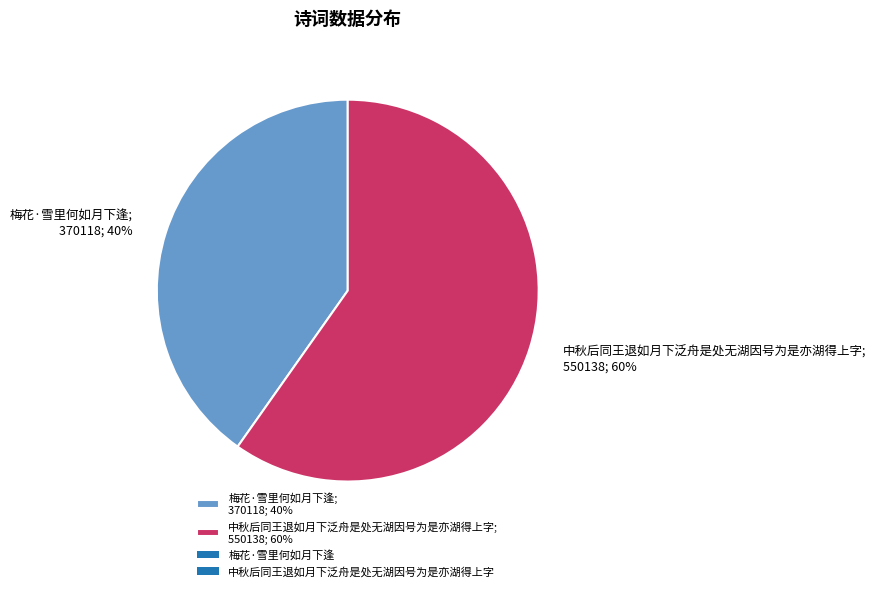

Does any single category account for the majority?

Yes